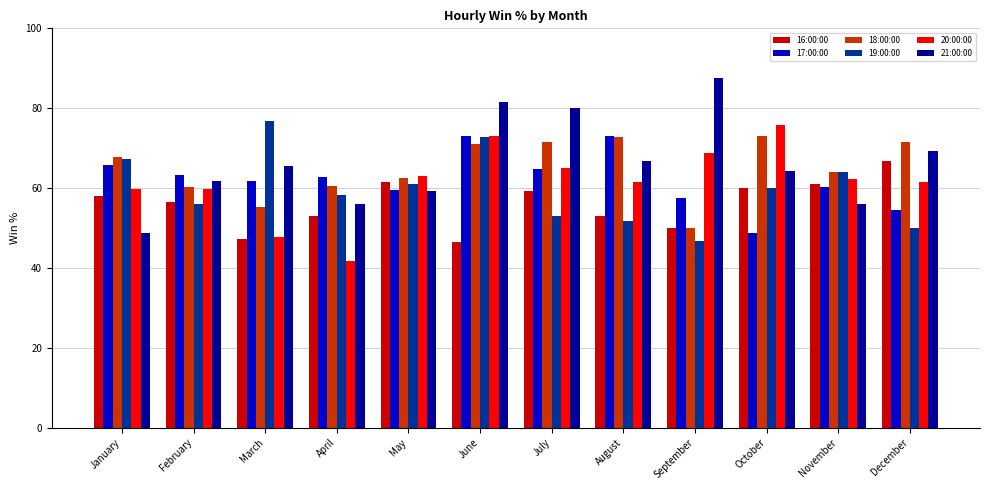

True or false: 19:00:00 has a value of 104.1 at April.

False